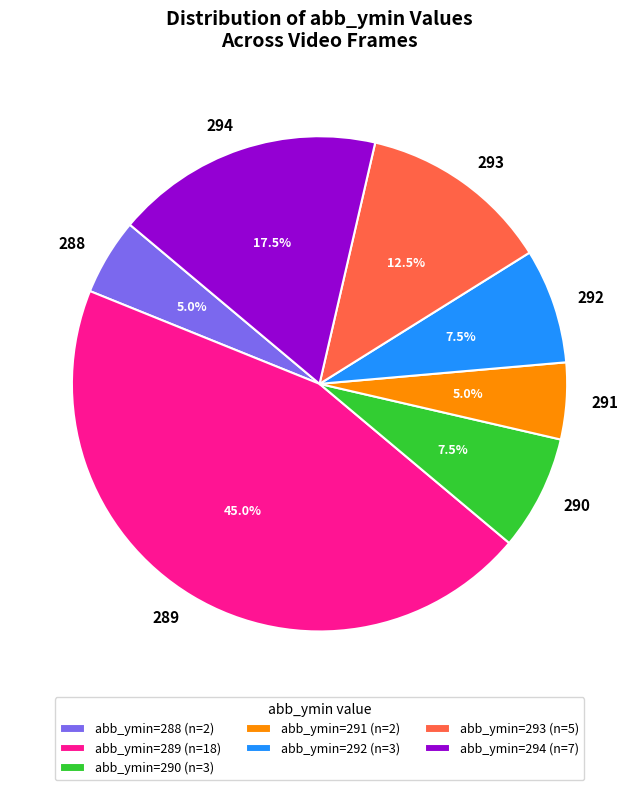

What percentage is NOT represented by 293?

87.5%